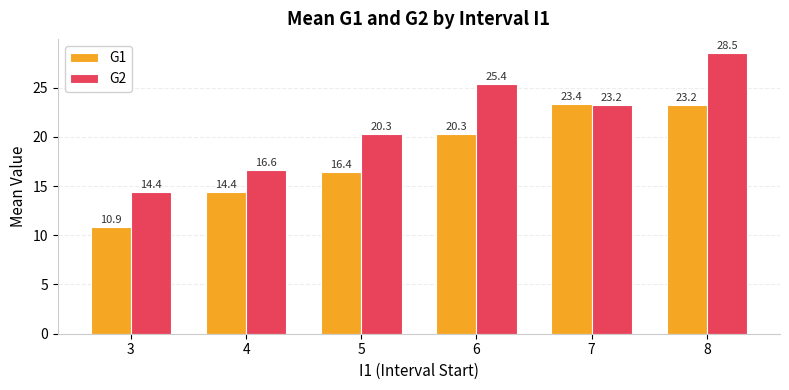

Between 4 and 6, which series saw the biggest shift?

G2